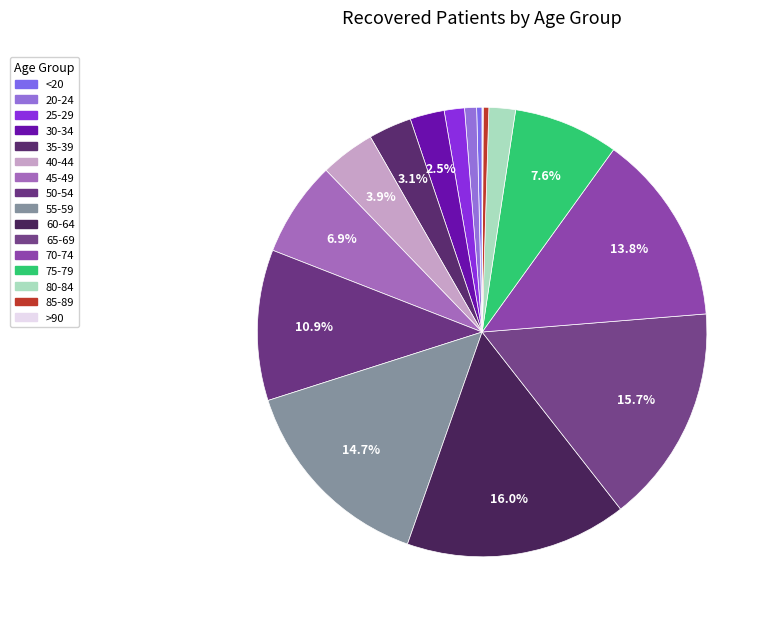

Is there a majority slice in this chart?

No